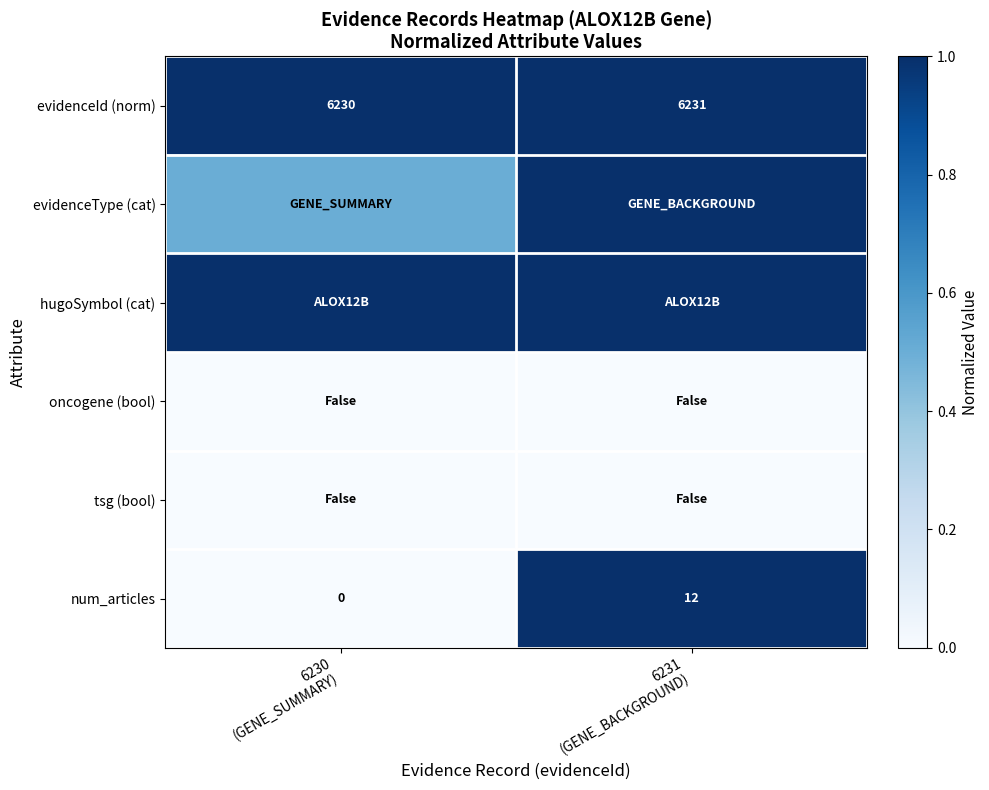

What is the sum of all evidenceId (norm) values?

12461.0